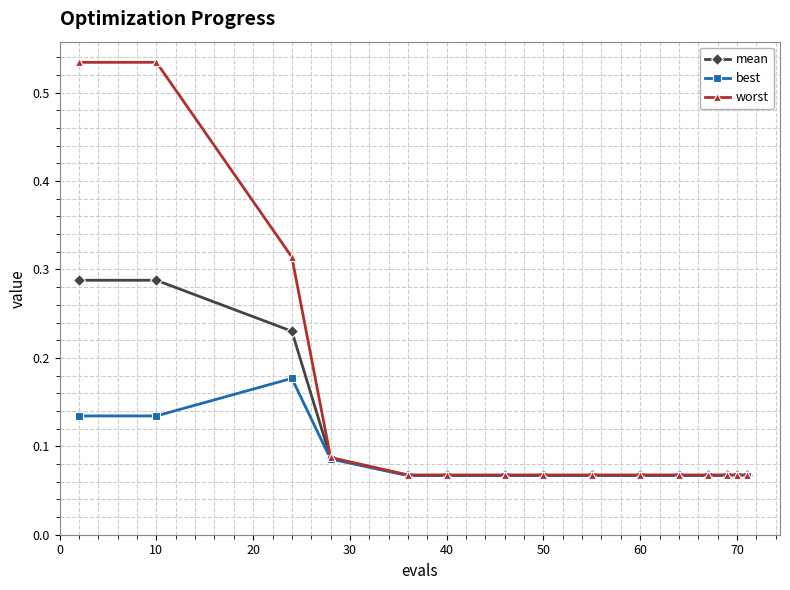

At how many categories does at least one series exceed 0?

15